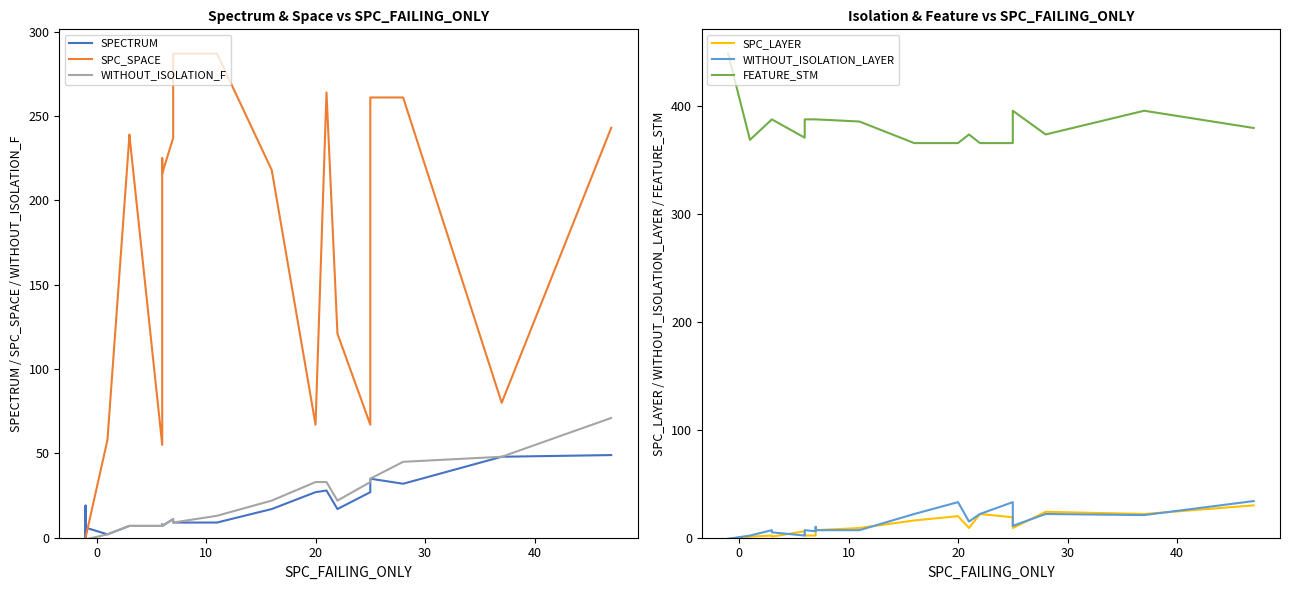

Does the chart have visible grid lines?

No